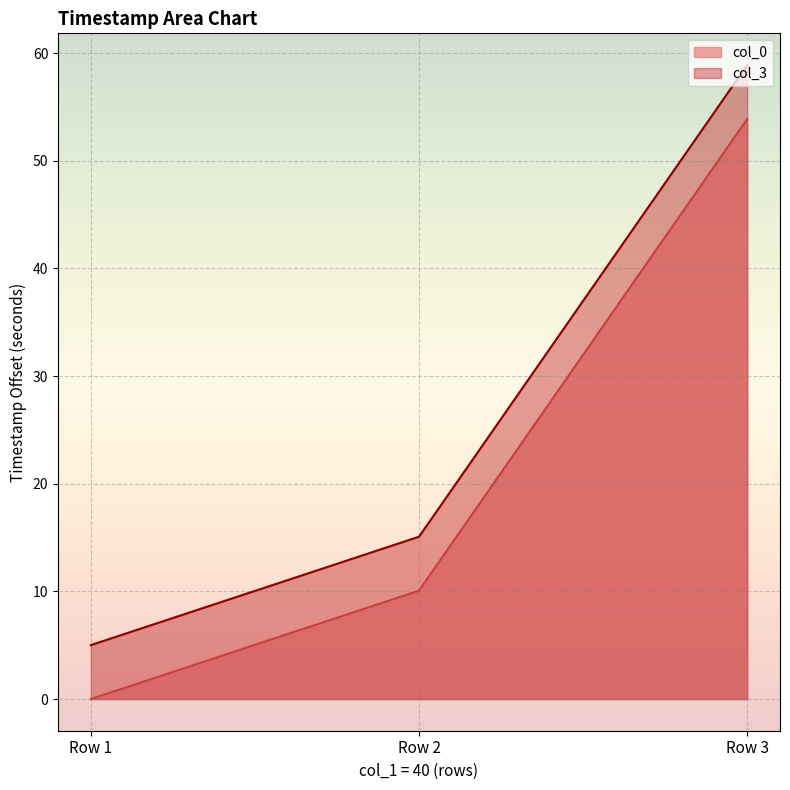

True or false: col_0 has a value of 0.0 at Row 1.

True